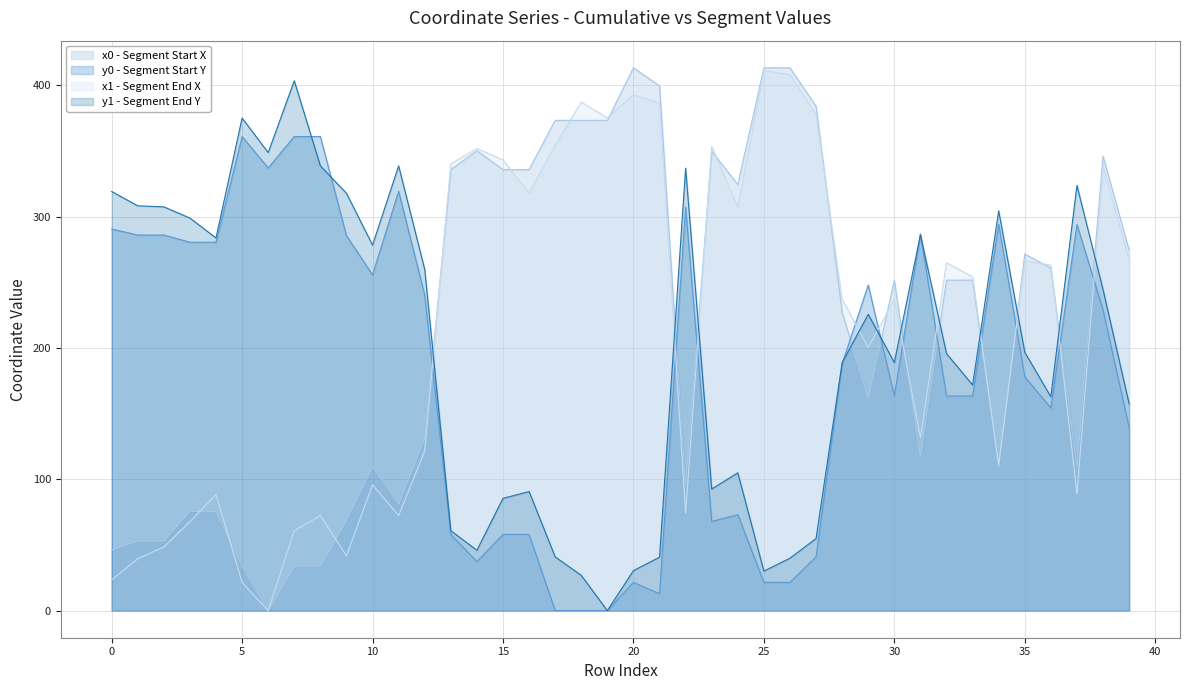

The value of x1 at 25 is 411.4. True or false?

True